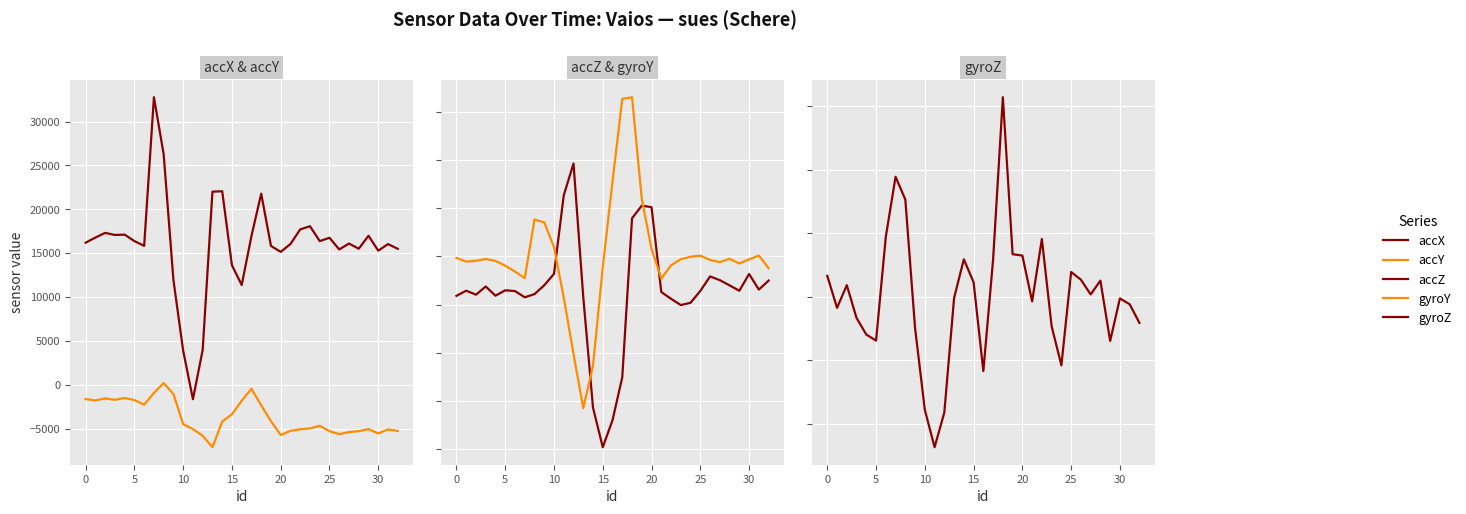

Which series has the largest range (max minus min)?

accX